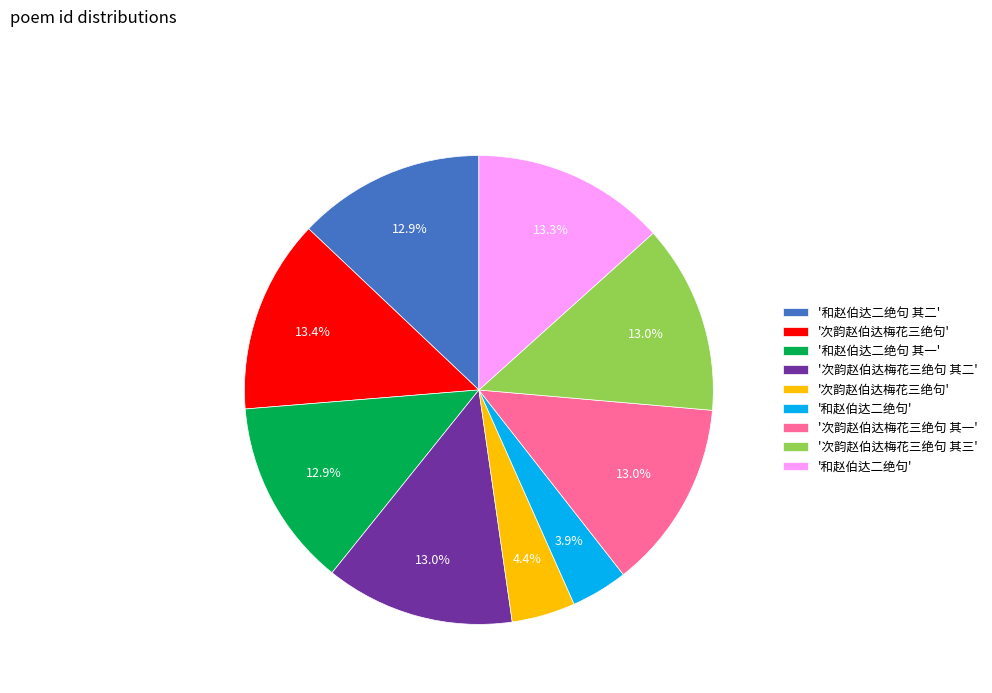

Is there a majority slice in this chart?

No